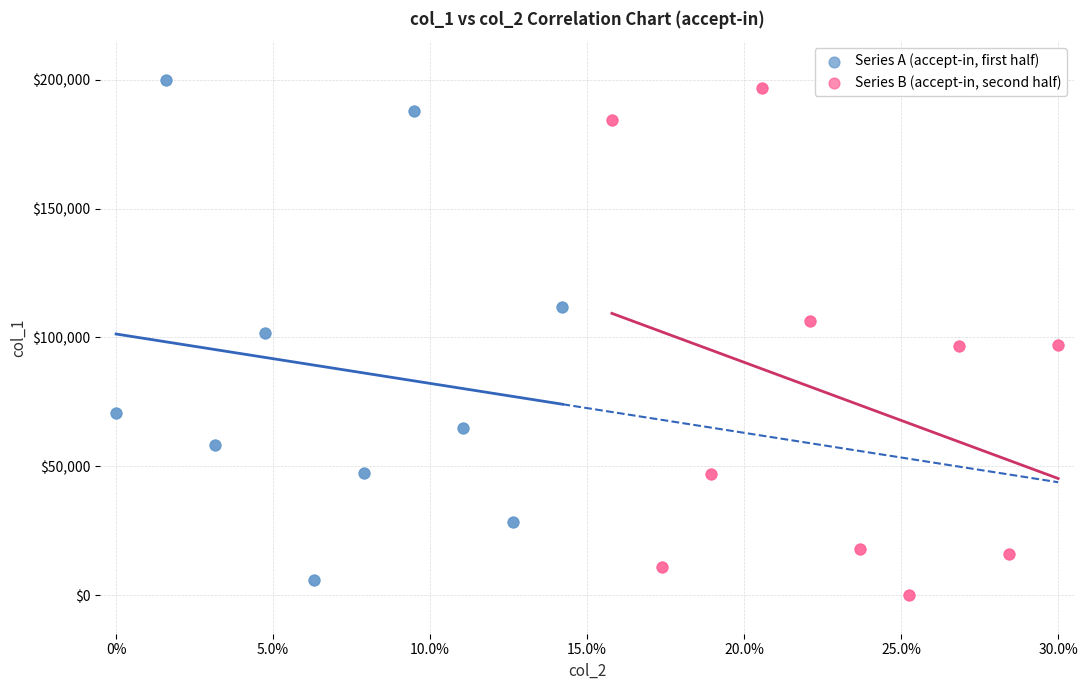

Which series has the widest spread of Y values?

Series B (accept-in, second half)